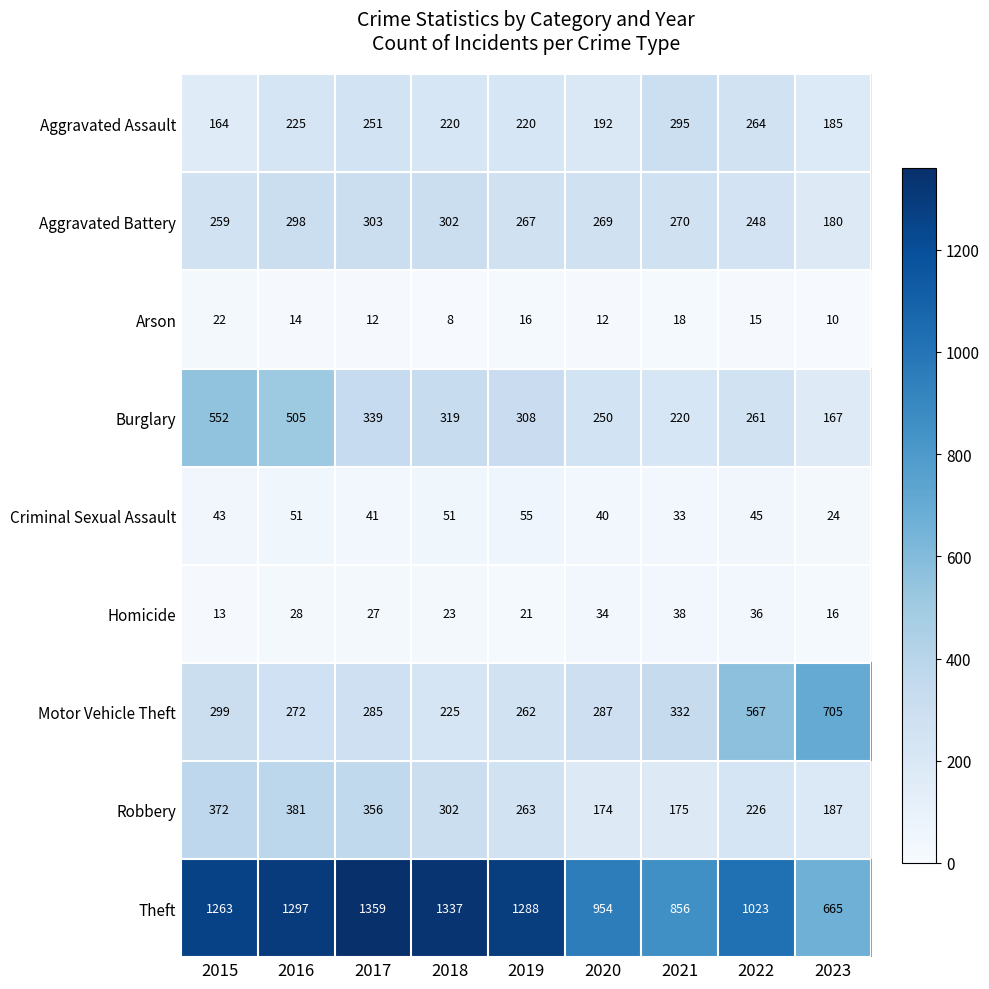

What is the difference between the highest and lowest values at 2021?

838